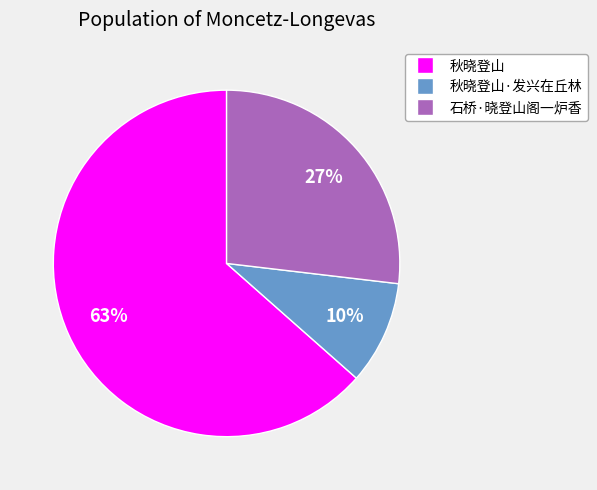

To the nearest percent, what is the combined percentage of 石桥·晓登山阁一炉香 and 秋晓登山?

90%